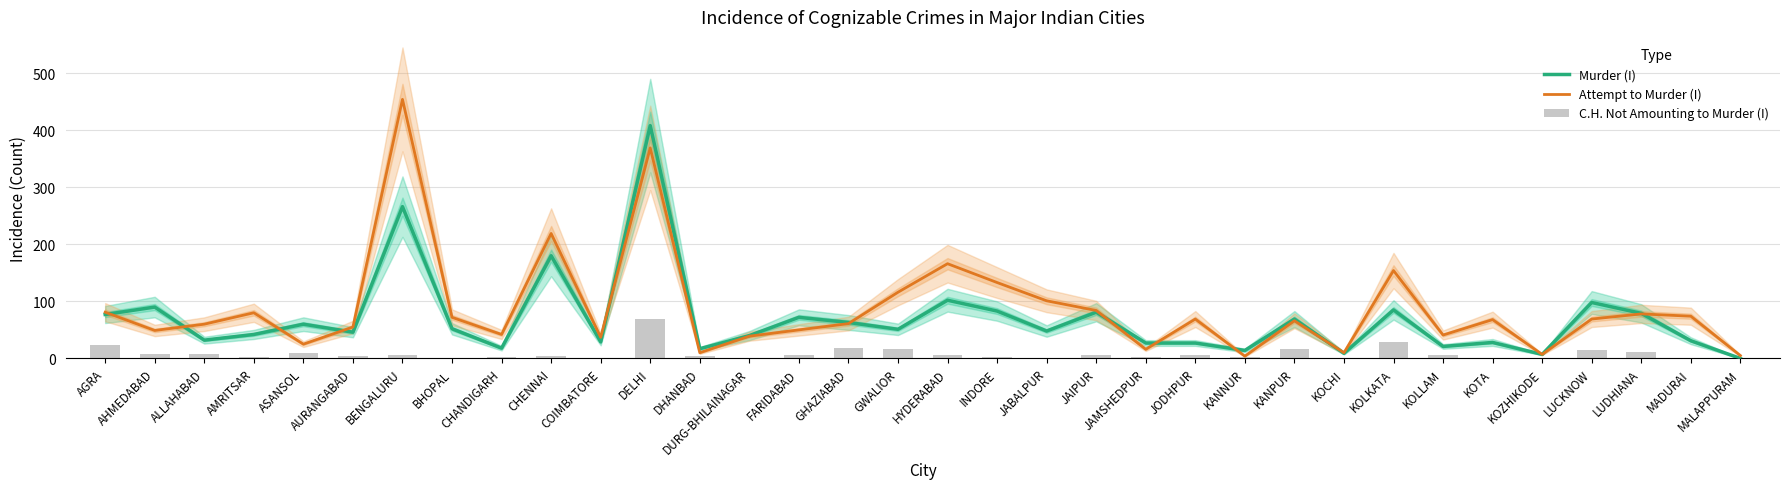

Reading left to right, transcribe all the data shown in this chart.

Murder (I): AGRA=77	AHMEDABAD=90	ALLAHABAD=32	AMRITSAR=42	ASANSOL=60	AURANGABAD=46	BENGALURU=266	BHOPAL=52	CHANDIGARH=18	CHENNAI=180	COIMBATORE=29	DELHI=408	DHANBAD=17	DURG-BHILAINAGAR=40	FARIDABAD=72	GHAZIABAD=63	GWALIOR=51	HYDERABAD=102	INDORE=83	JABALPUR=48	JAIPUR=81	JAMSHEDPUR=27	JODHPUR=27	KANNUR=14	KANPUR=69	KOCHI=9	KOLKATA=85	KOLLAM=21	KOTA=28	KOZHIKODE=7	LUCKNOW=98	LUDHIANA=79	MADURAI=31	MALAPPURAM=0
Attempt to Murder (I): AGRA=81	AHMEDABAD=49	ALLAHABAD=60	AMRITSAR=80	ASANSOL=25	AURANGABAD=55	BENGALURU=454	BHOPAL=72	CHANDIGARH=42	CHENNAI=219	COIMBATORE=37	DELHI=369	DHANBAD=10	DURG-BHILAINAGAR=39	FARIDABAD=50	GHAZIABAD=61	GWALIOR=116	HYDERABAD=166	INDORE=133	JABALPUR=101	JAIPUR=84	JAMSHEDPUR=16	JODHPUR=69	KANNUR=4	KANPUR=66	KOCHI=10	KOLKATA=154	KOLLAM=41	KOTA=68	KOZHIKODE=7	LUCKNOW=69	LUDHIANA=78	MADURAI=74	MALAPPURAM=5
C.H. Not Amounting to Murder (I): AGRA=23	AHMEDABAD=7	ALLAHABAD=7	AMRITSAR=2	ASANSOL=9	AURANGABAD=5	BENGALURU=6	BHOPAL=0	CHANDIGARH=3	CHENNAI=4	COIMBATORE=0	DELHI=69	DHANBAD=4	DURG-BHILAINAGAR=1	FARIDABAD=6	GHAZIABAD=19	GWALIOR=17	HYDERABAD=6	INDORE=2	JABALPUR=1	JAIPUR=6	JAMSHEDPUR=3	JODHPUR=6	KANNUR=3	KANPUR=17	KOCHI=0	KOLKATA=29	KOLLAM=6	KOTA=1	KOZHIKODE=0	LUCKNOW=14	LUDHIANA=11	MADURAI=0	MALAPPURAM=1